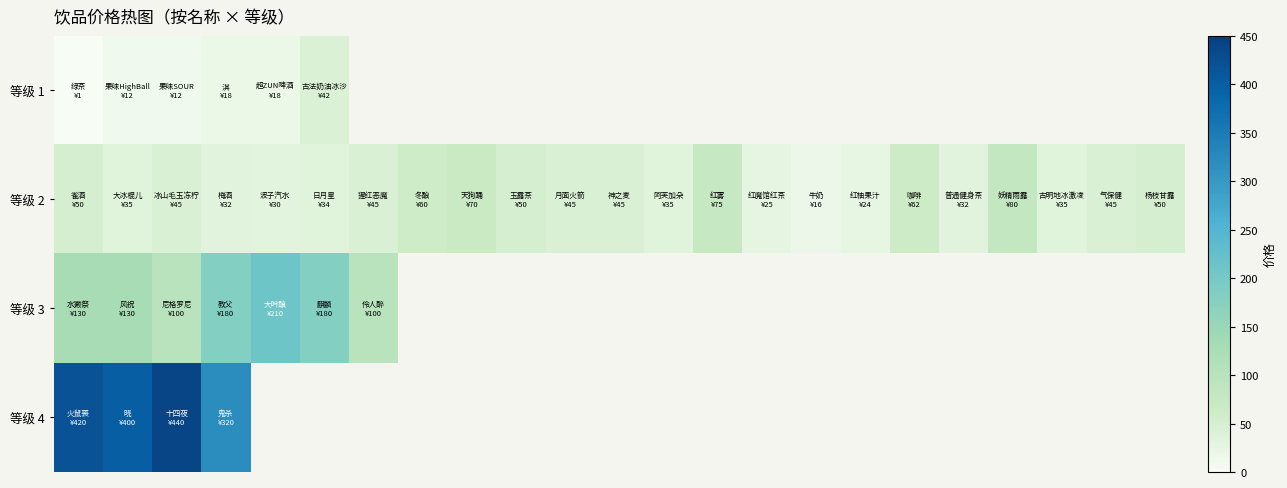

List the series in order of their overall mean, lowest first.

等级 1, 等级 2, 等级 3, 等级 4